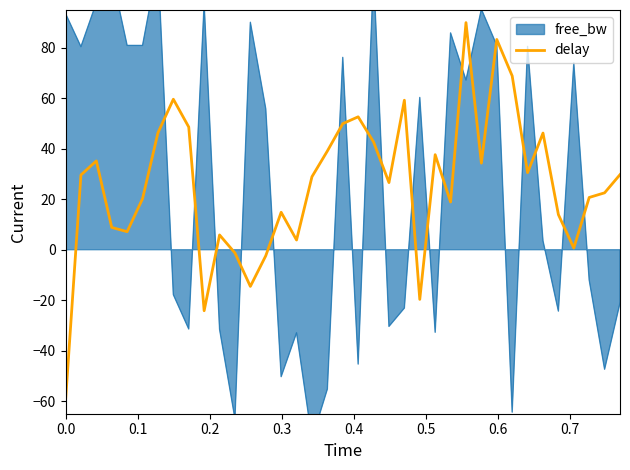

What is the lowest value of the delay series?

-60.0